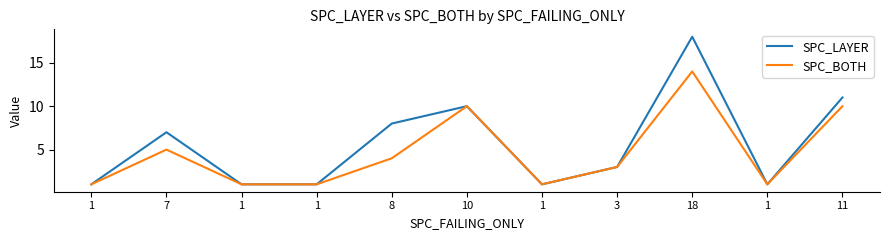

At which category does SPC_BOTH reach its first local valley?

1